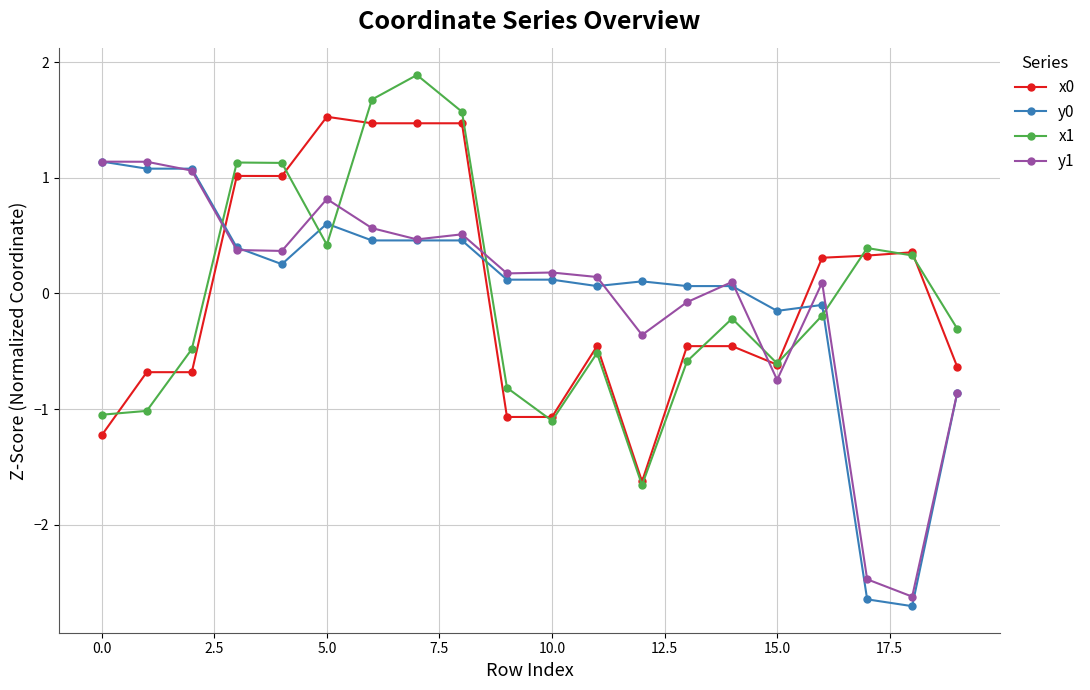

What is the maximum value for y0?

1.1